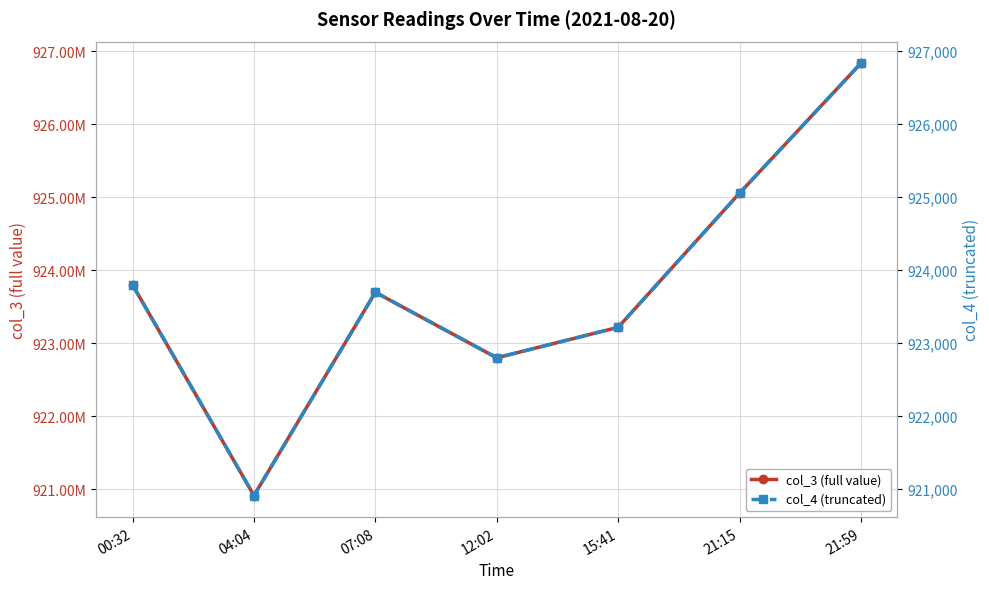

What are all the series names shown in the legend?

col_3 (full value), col_4 (truncated)